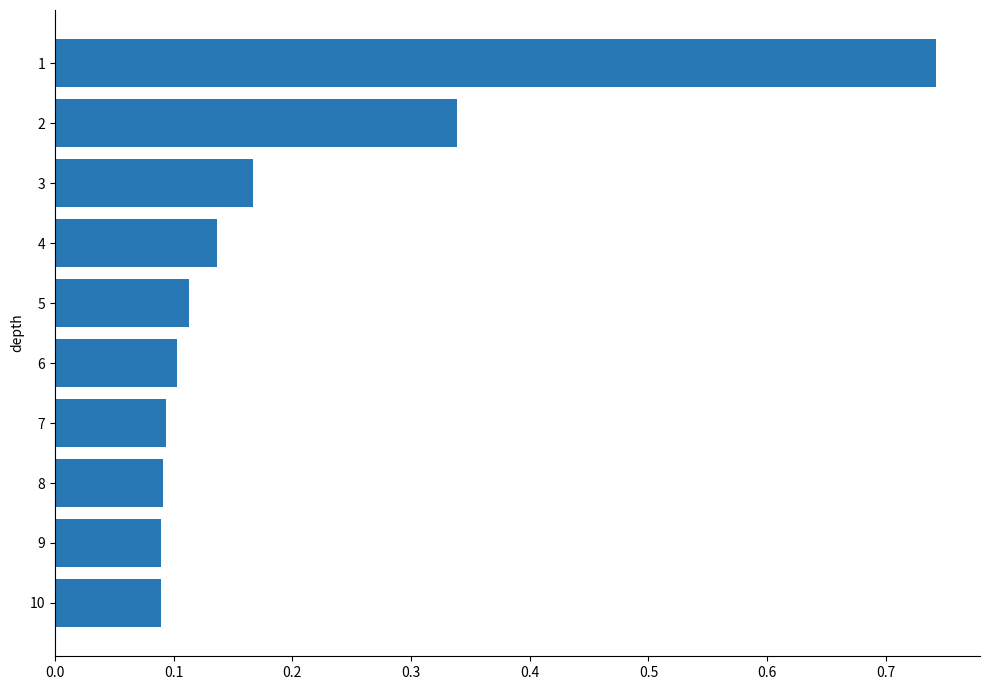

Which has a higher value, 8 or 4?

4